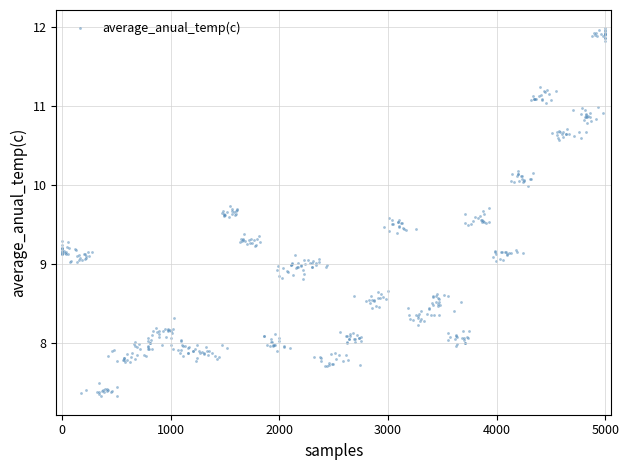

What is the range of X values (max minus min)?

5000.0